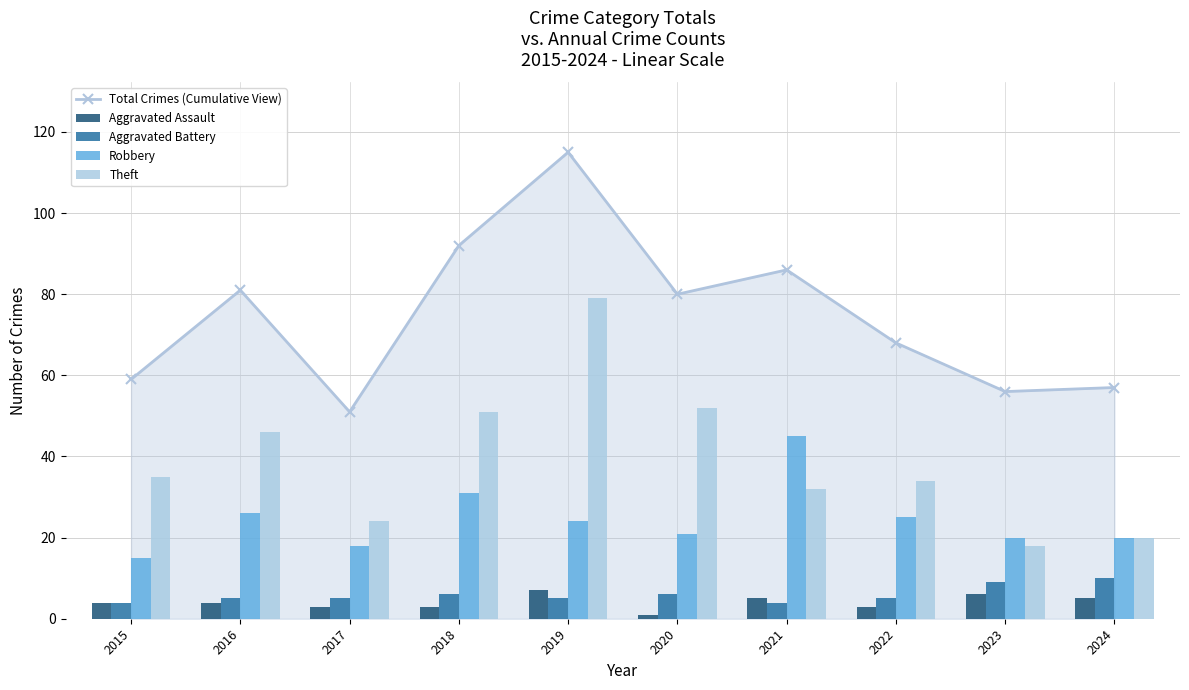

At 2024, list the series in order from largest to smallest.

Total Crimes (Cumulative View), Robbery, Theft, Aggravated Battery, Aggravated Assault